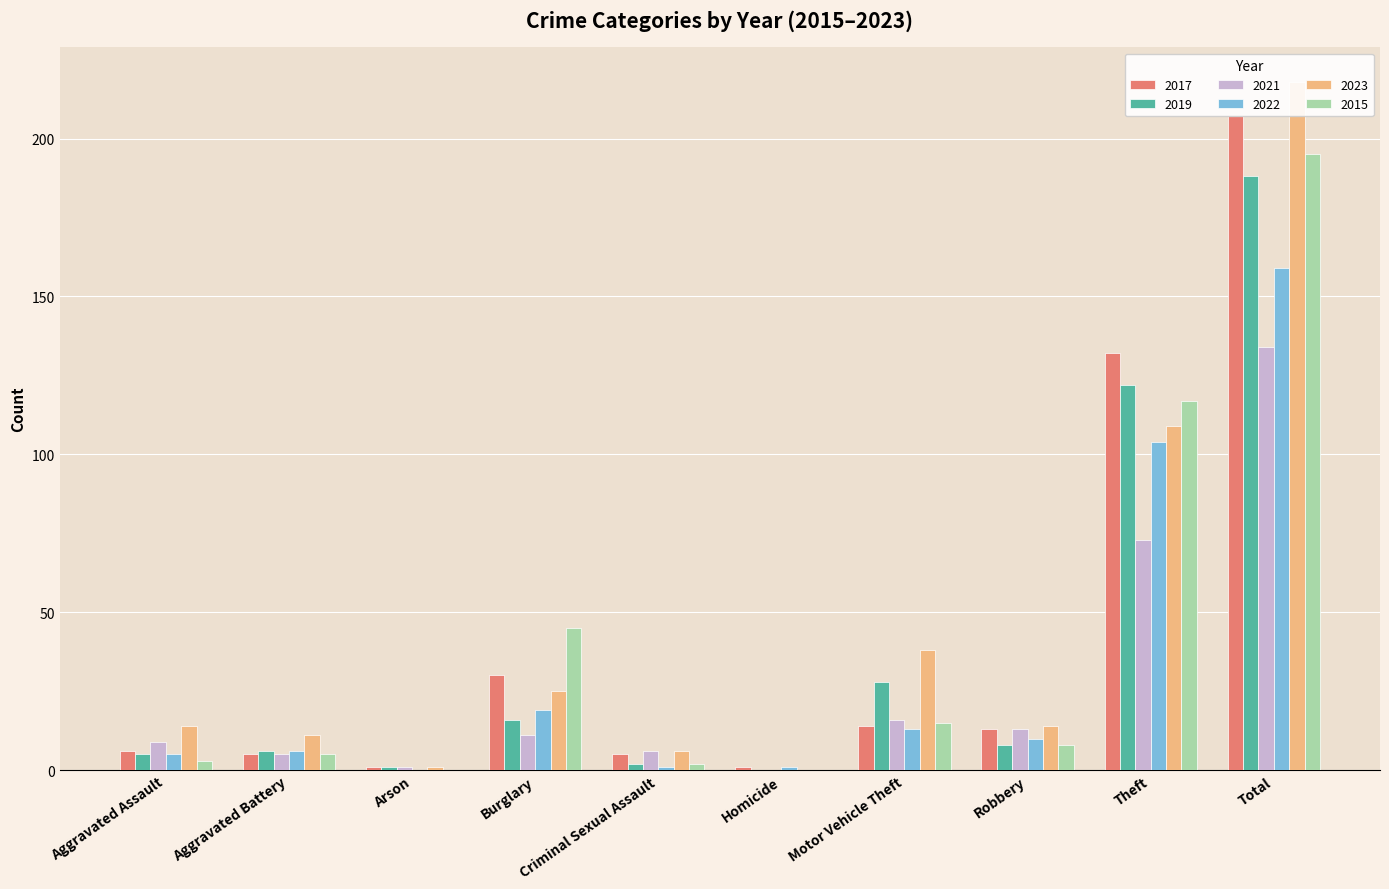

How many data points does each series have?

10